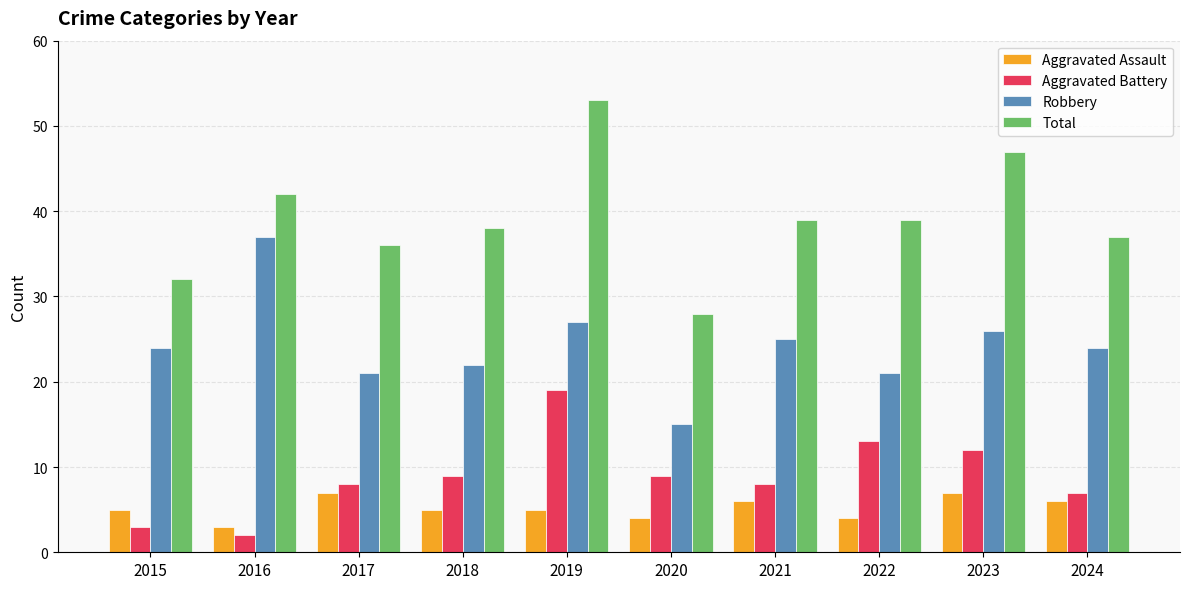

What is the difference between the second highest and minimum values in the Robbery series?

12